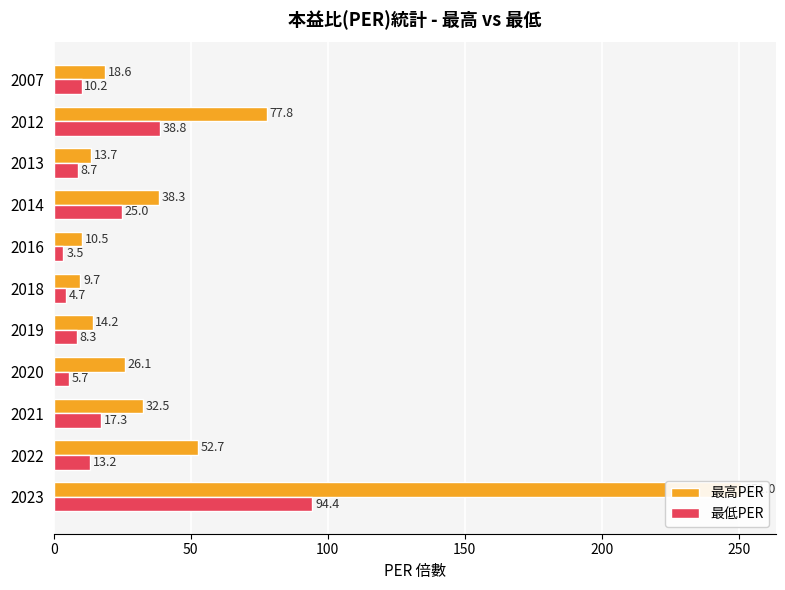

What is the maximum value shown in the chart?

251.0